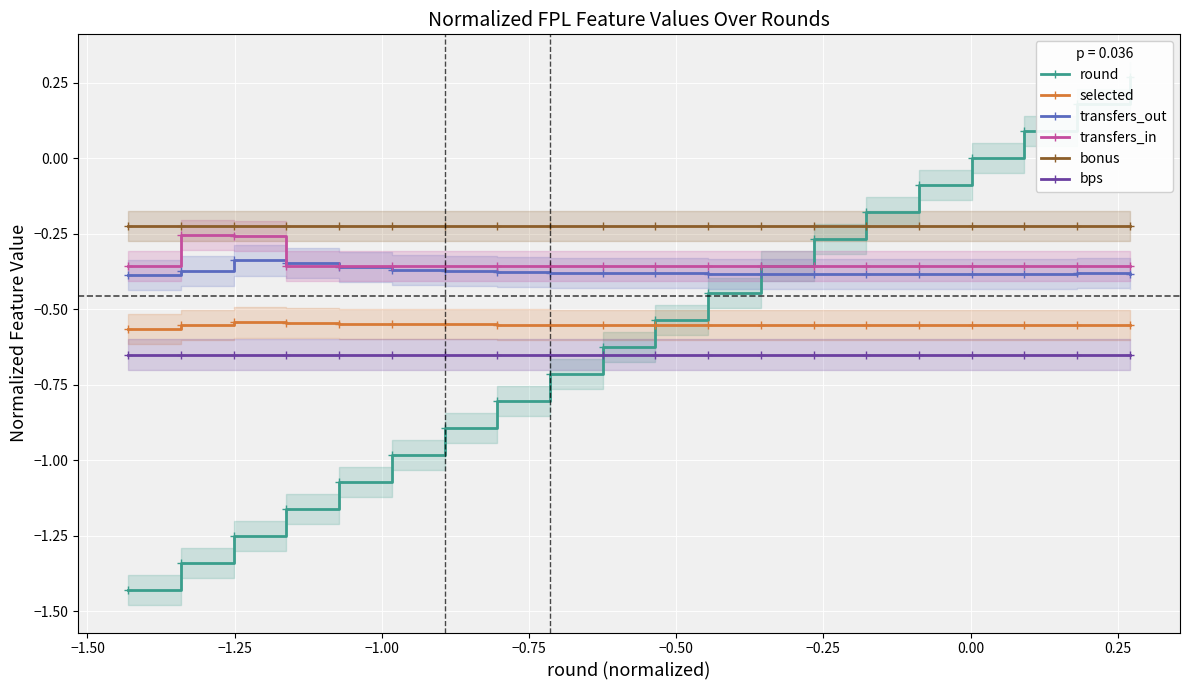

True or false: bonus and transfers_out intersect in this chart.

False